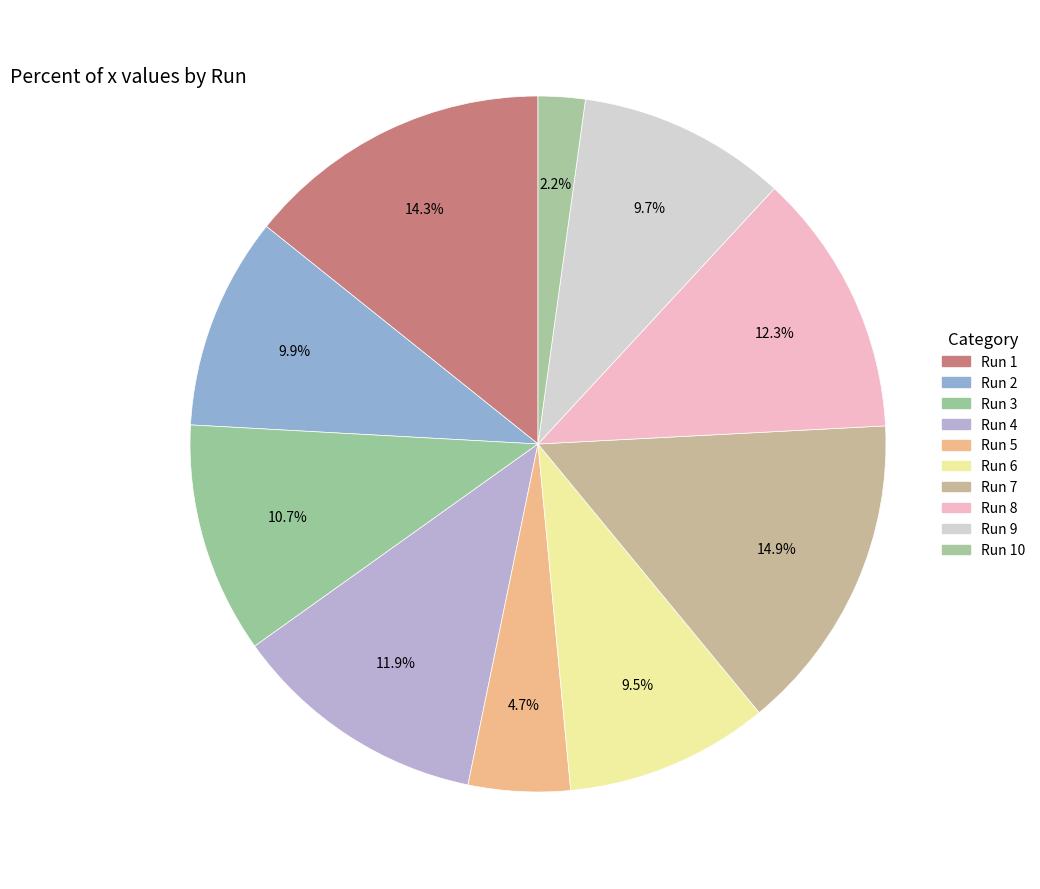

How many segments does this pie chart have?

10